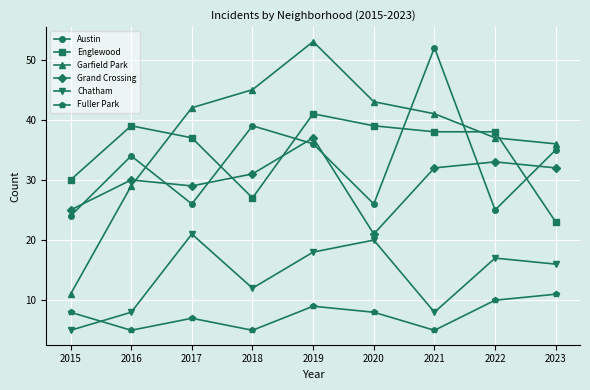

Which series has the widest spread of values?

Garfield Park